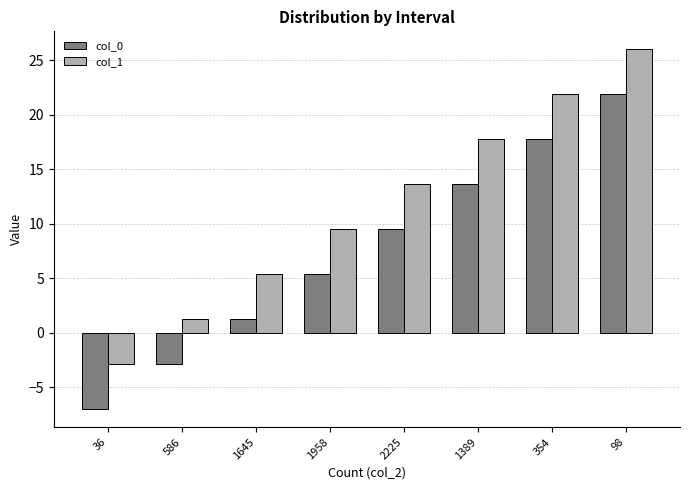

At which label is col_0 closest to 7?

1958